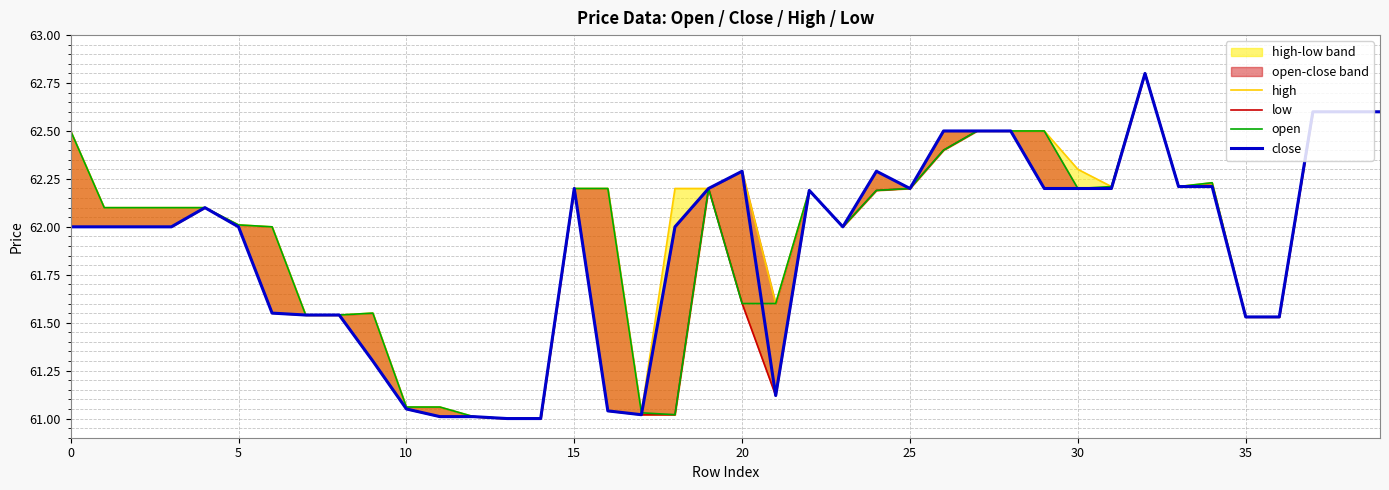

Between 17 and 30, which series saw the biggest shift?

high